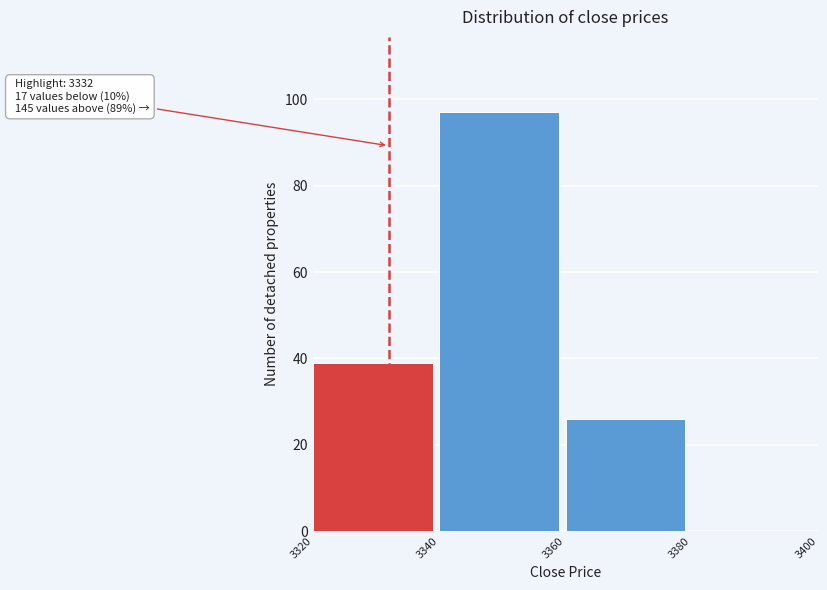

Which range on the x-axis has the tallest bar?

3340 to 3360